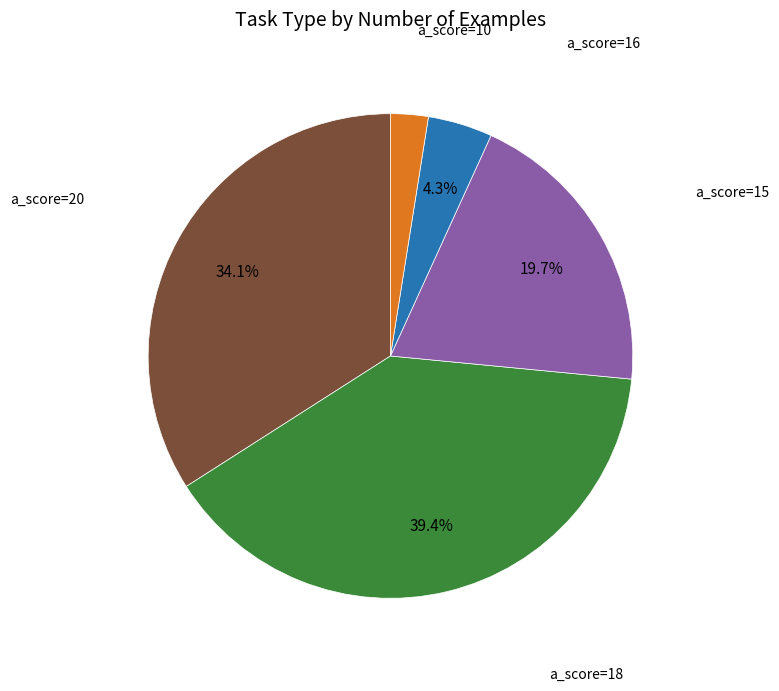

Is there a majority slice in this chart?

No